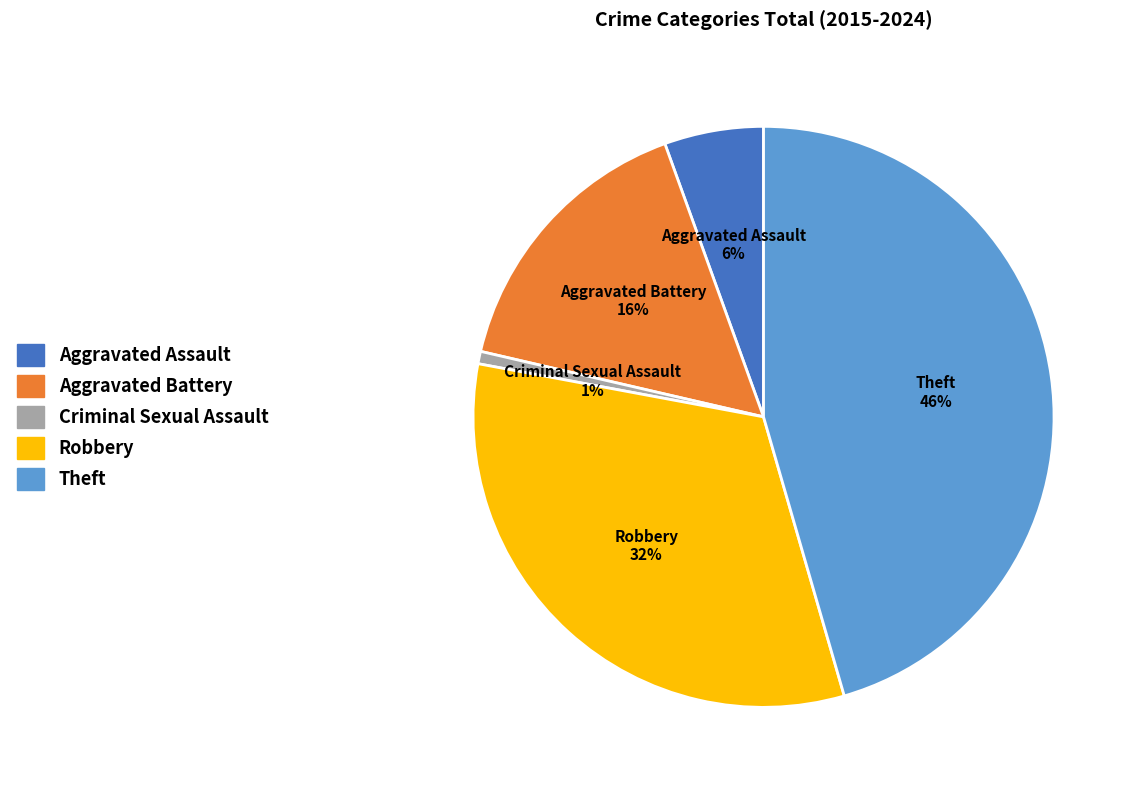

To the nearest percent, what portion does Aggravated Assault represent?

6%